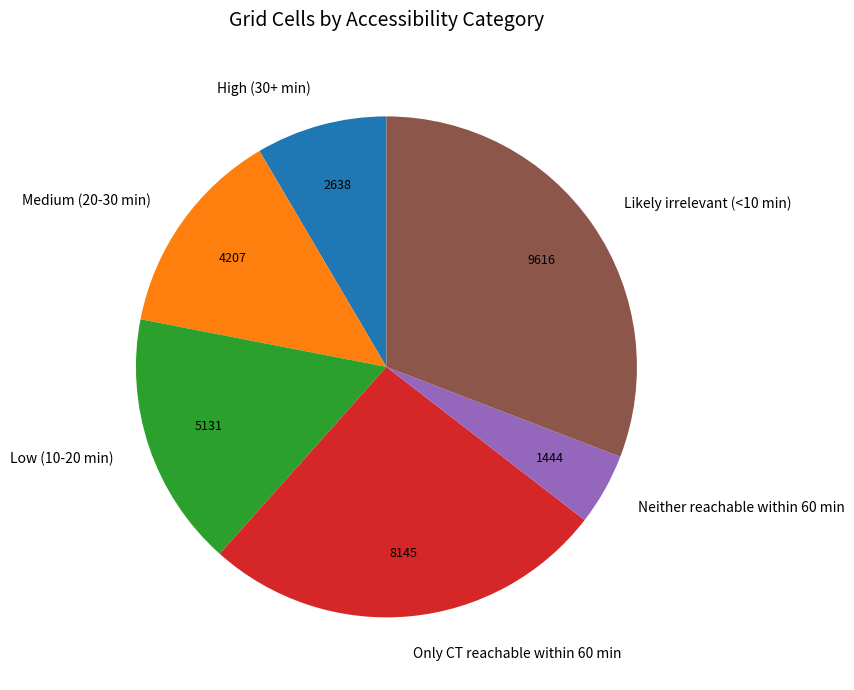

Rank the categories by value from highest to lowest.

Likely irrelevant (<10 min), Only CT reachable within 60 min, Low (10-20 min), Medium (20-30 min), High (30+ min), Neither reachable within 60 min